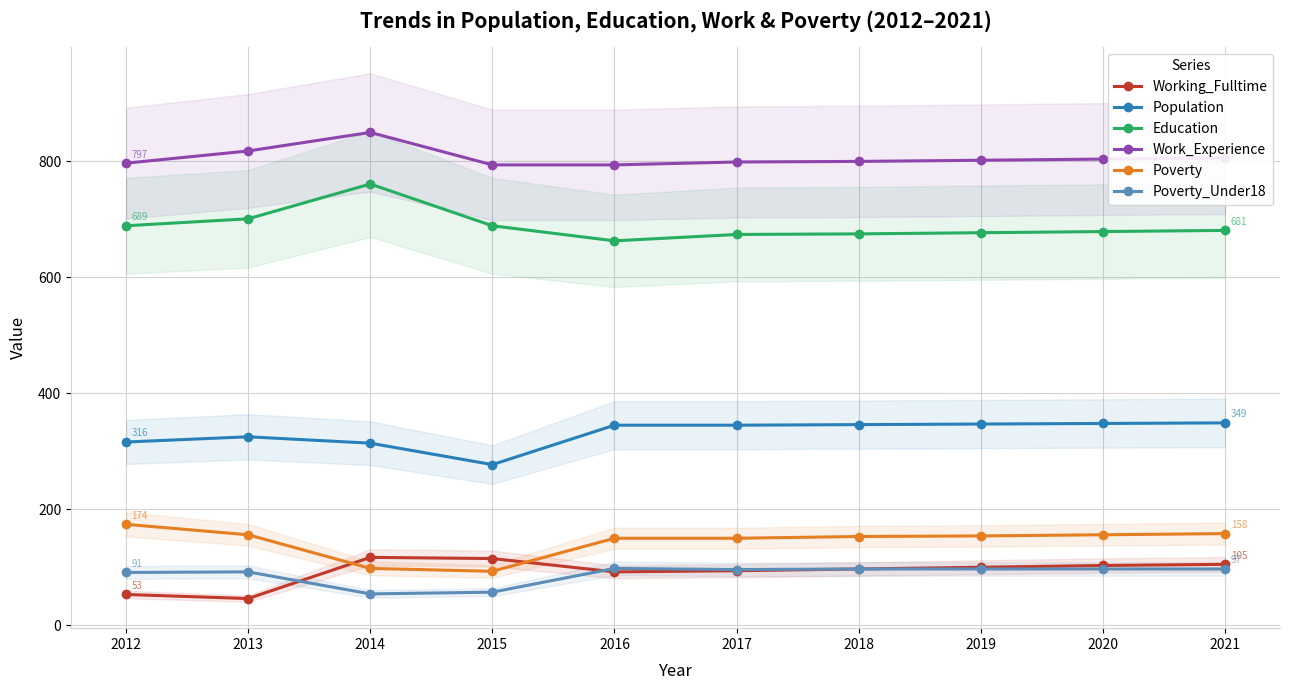

What is the value of the Population point at the 8th from the left?

347